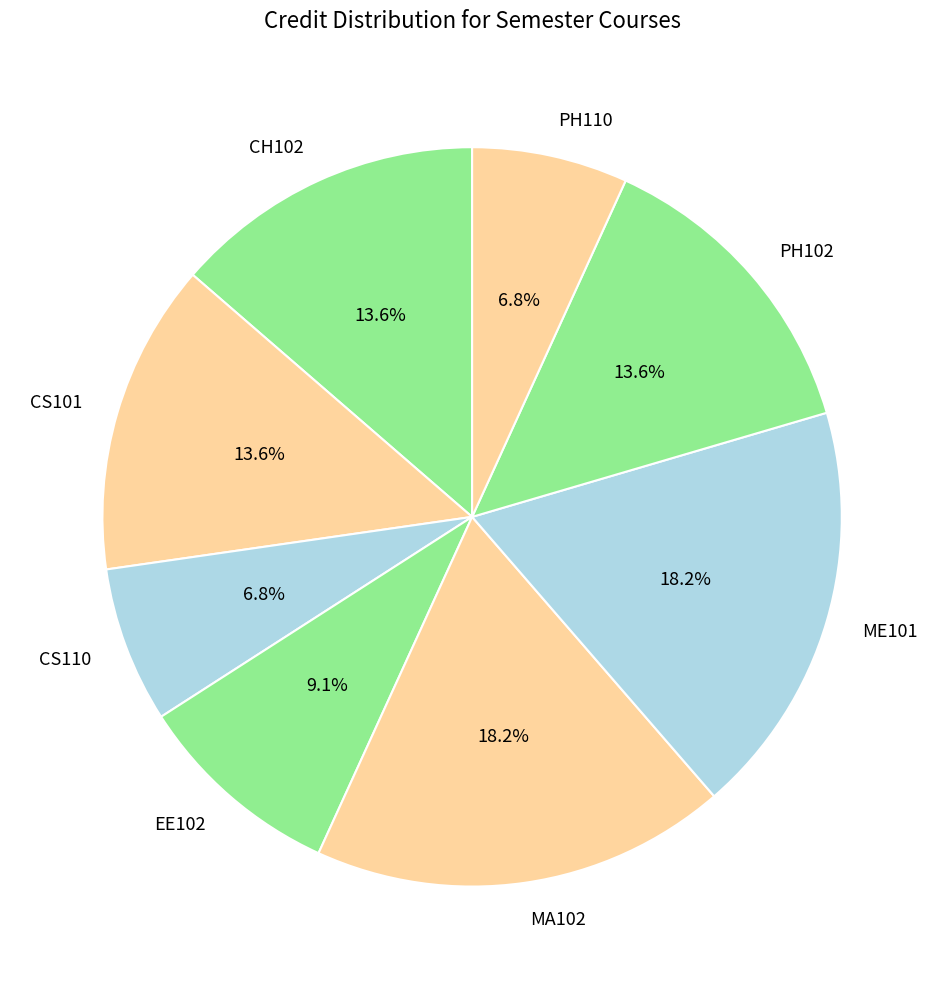

Is there any slice that represents more than half of the pie?

No